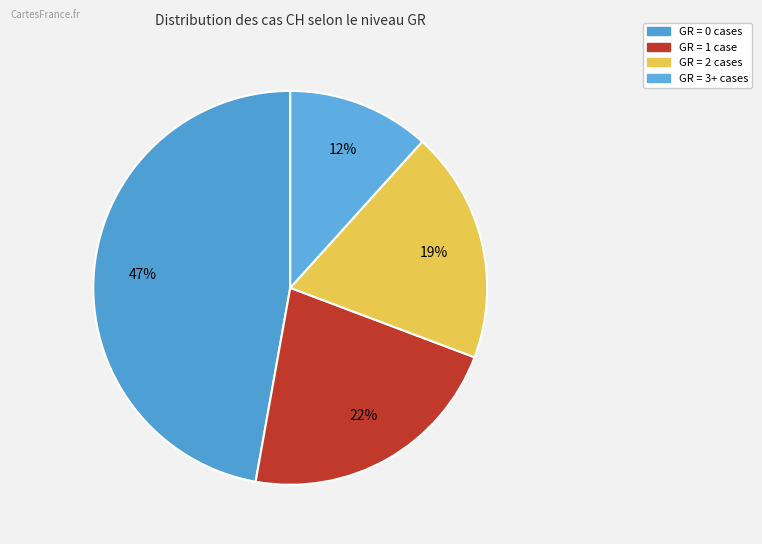

To the nearest percent, what is the difference between the largest and smallest slice percentages?

35%